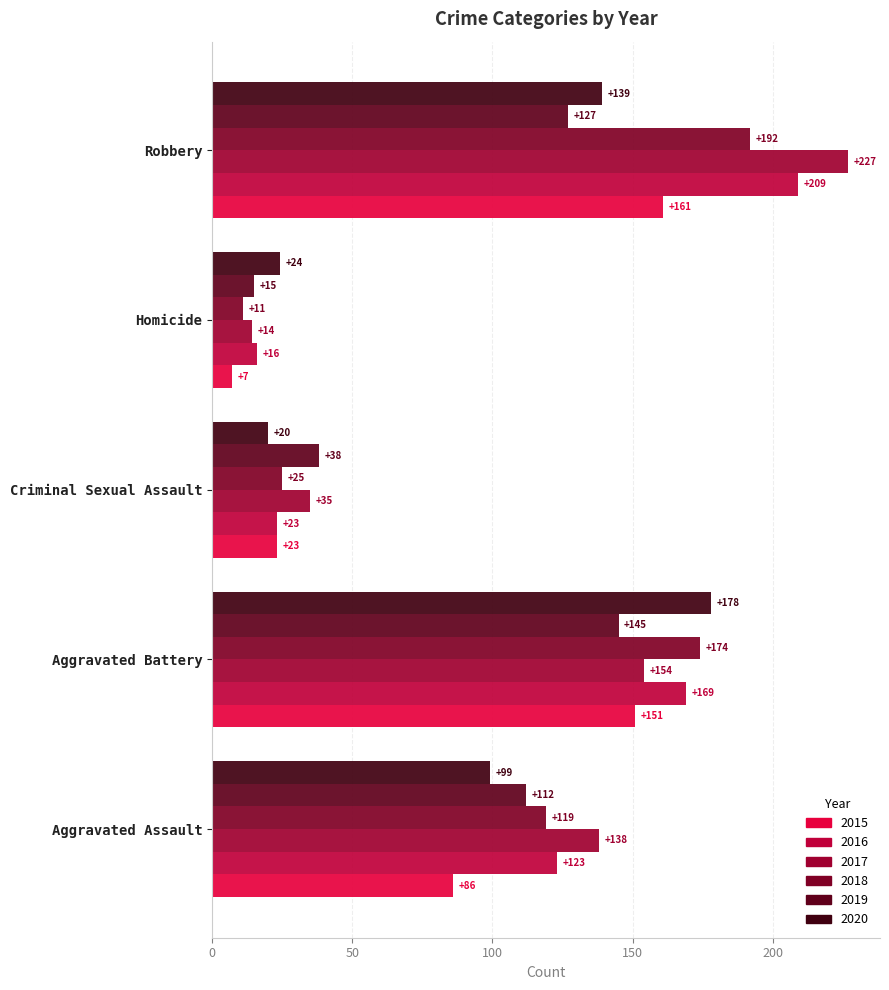

Reading left to right, extract all data points from this chart.

2015: Aggravated Assault=86	Aggravated Battery=151	Criminal Sexual Assault=23	Homicide=7	Robbery=161
2016: Aggravated Assault=123	Aggravated Battery=169	Criminal Sexual Assault=23	Homicide=16	Robbery=209
2017: Aggravated Assault=138	Aggravated Battery=154	Criminal Sexual Assault=35	Homicide=14	Robbery=227
2018: Aggravated Assault=119	Aggravated Battery=174	Criminal Sexual Assault=25	Homicide=11	Robbery=192
2019: Aggravated Assault=112	Aggravated Battery=145	Criminal Sexual Assault=38	Homicide=15	Robbery=127
2020: Aggravated Assault=99	Aggravated Battery=178	Criminal Sexual Assault=20	Homicide=24	Robbery=139